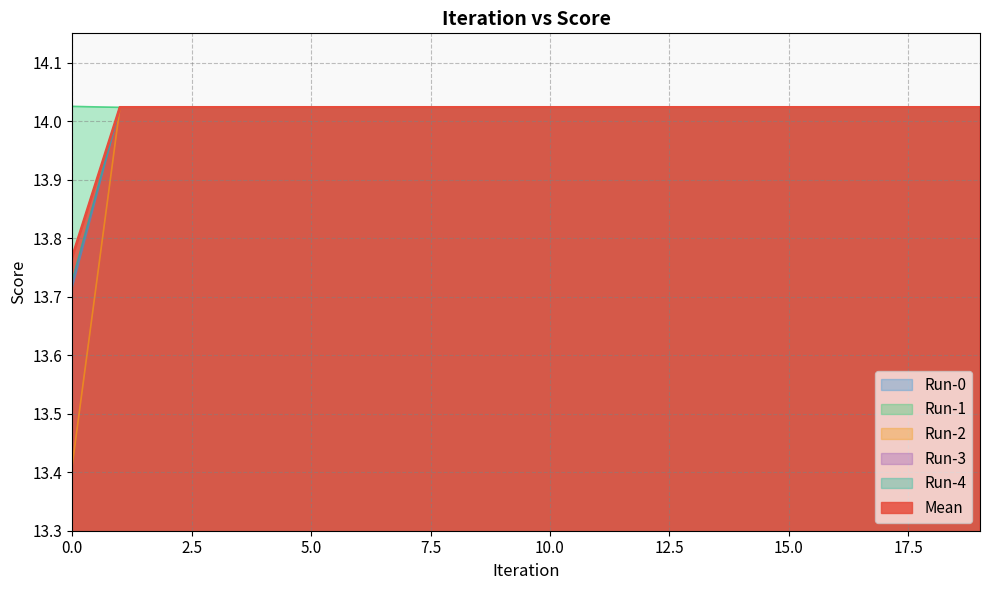

What is the value of the Run-0 point at the 20th from the left?

14.0